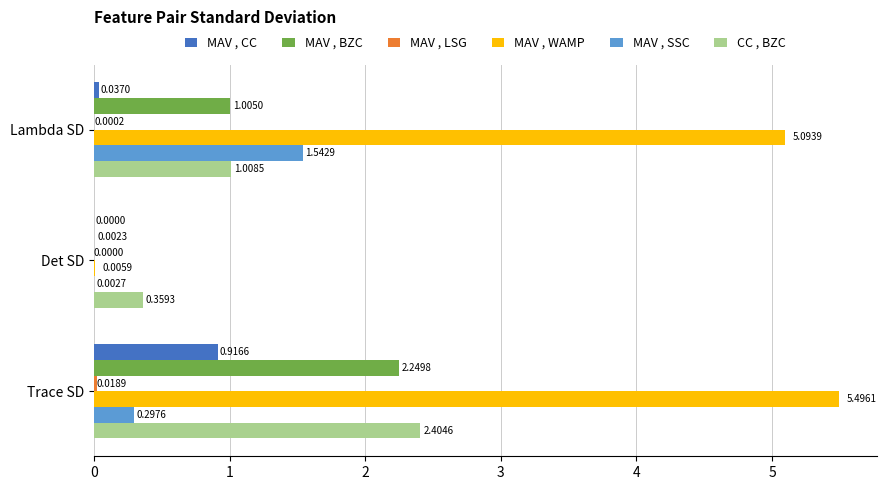

What is the sum of all MAV , SSC values?

1.8